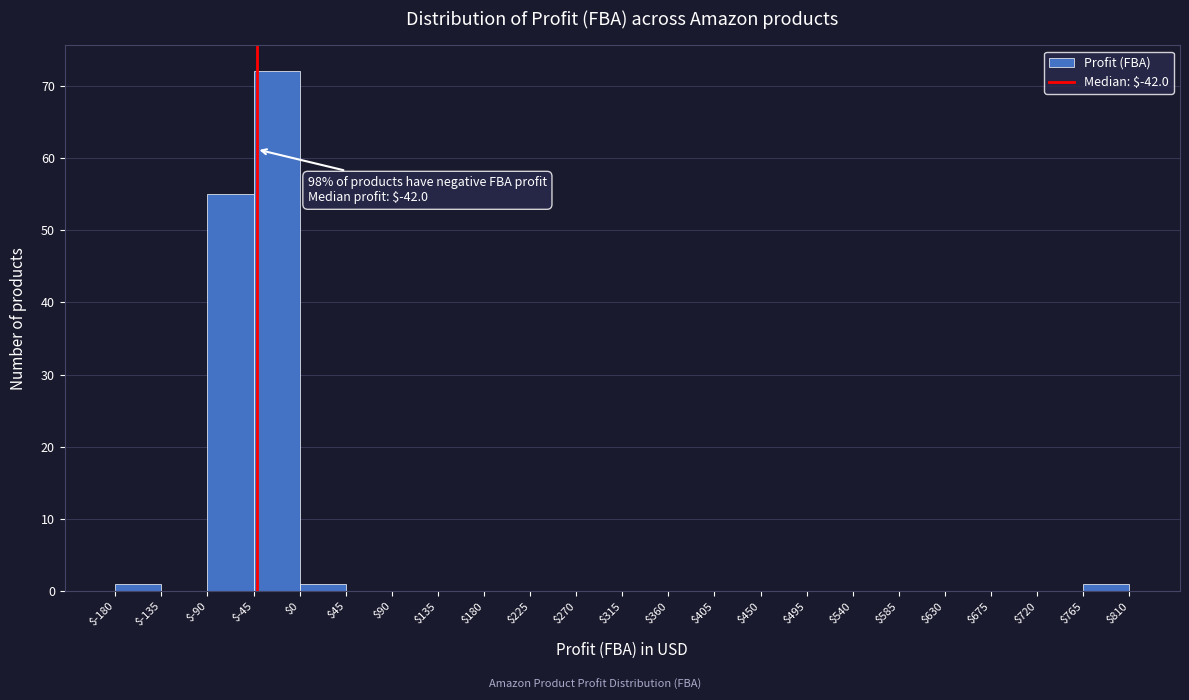

Over which range of the x-axis is the bar tallest?

$-45 to $0